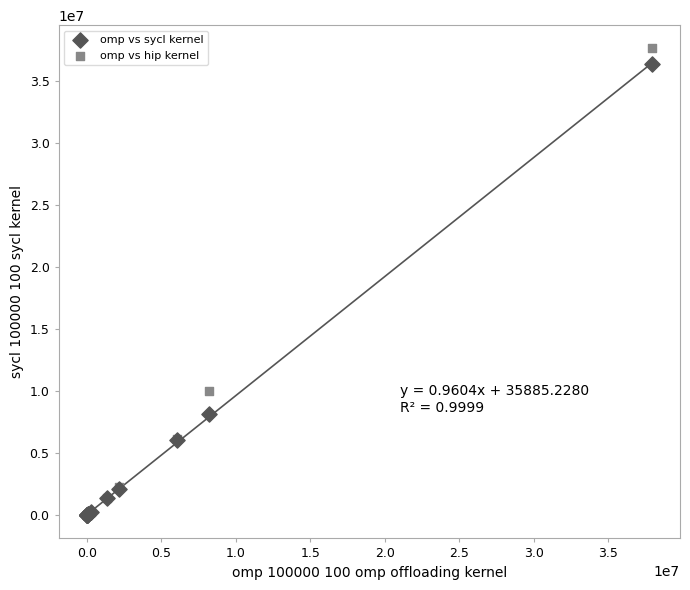

In the omp vs sycl kernel series, what Y value is closest to 18191443?

8195233.9